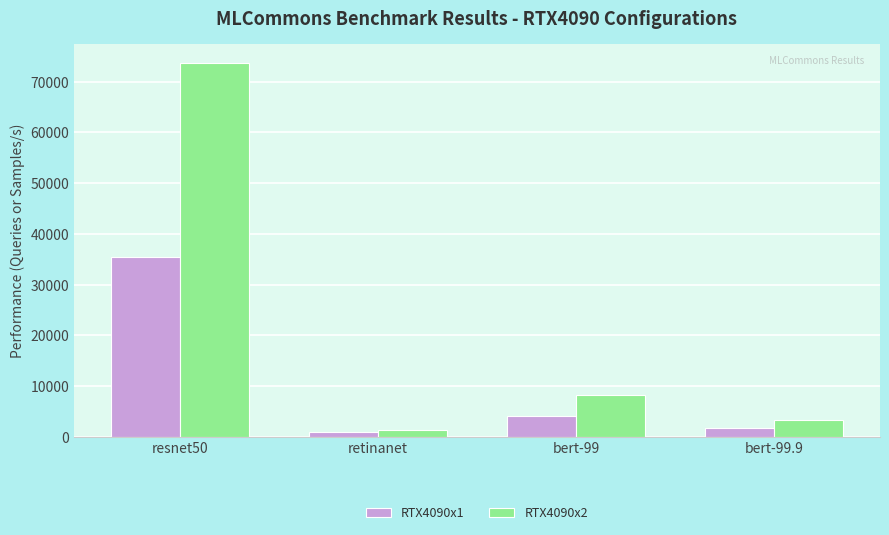

How many groups of bars are there?

4